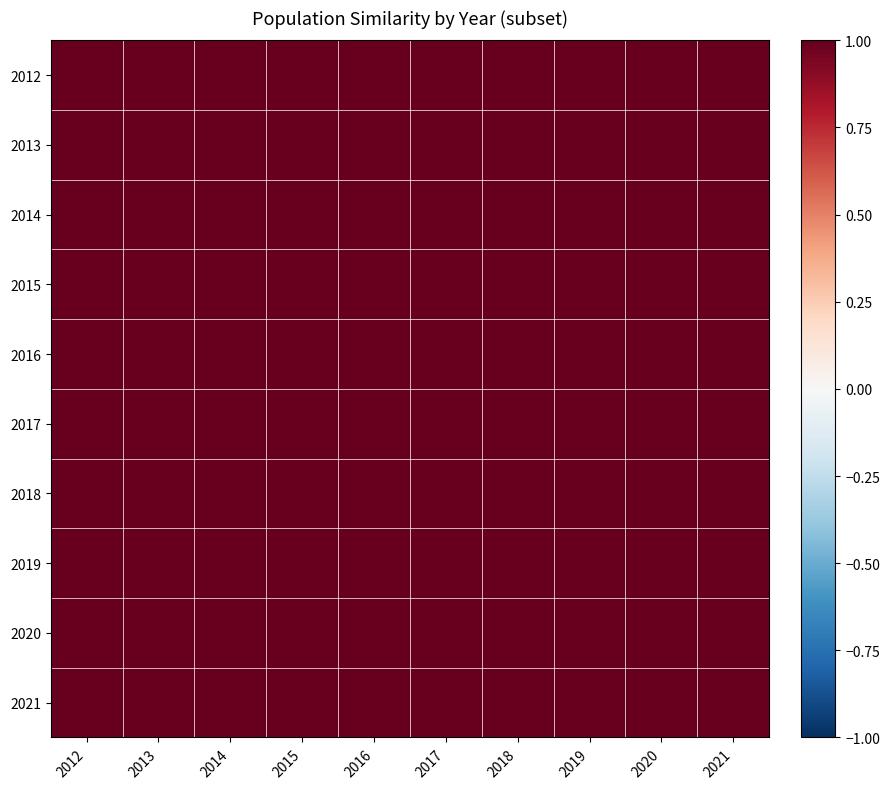

Which category has the highest value across all series?

2012